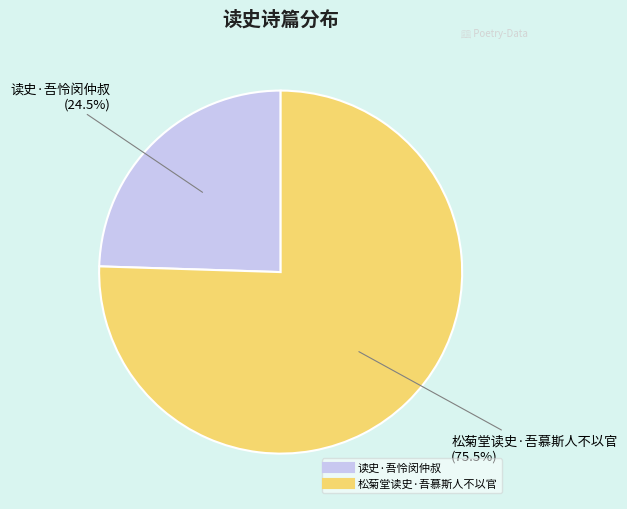

What percentage is NOT represented by 读史·吾怜闵仲叔?

75.5%